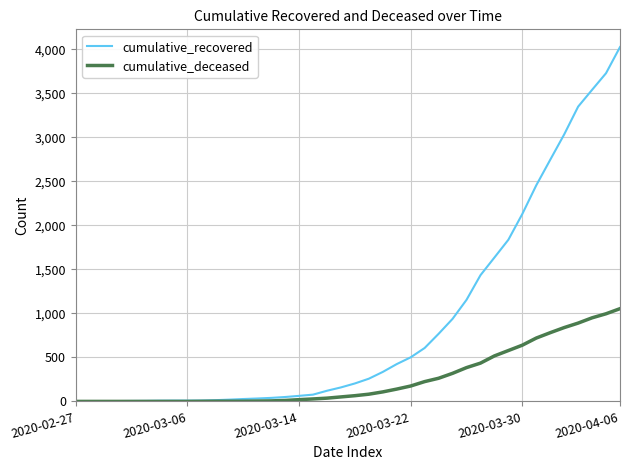

Which series has the largest total across all categories?

cumulative_recovered